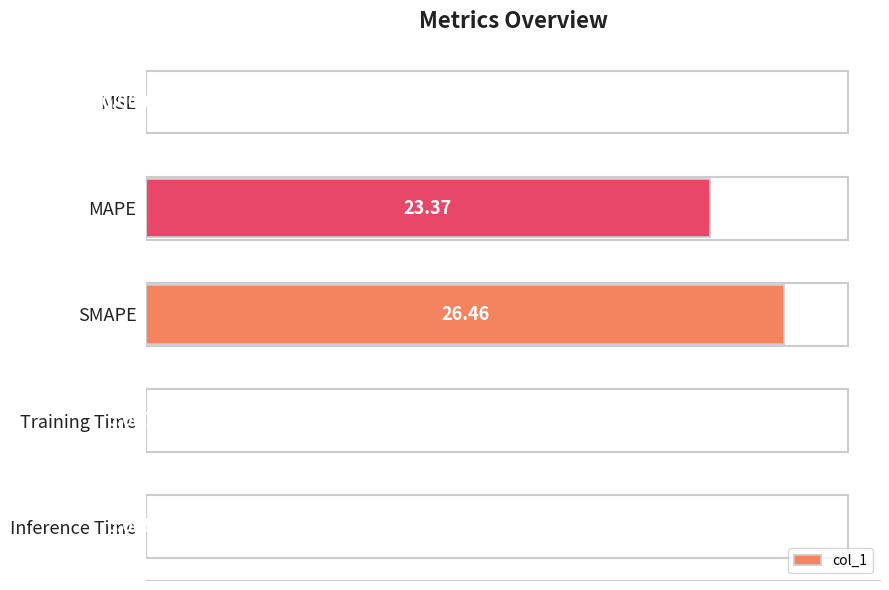

Which label corresponds to the largest value in the chart?

SMAPE